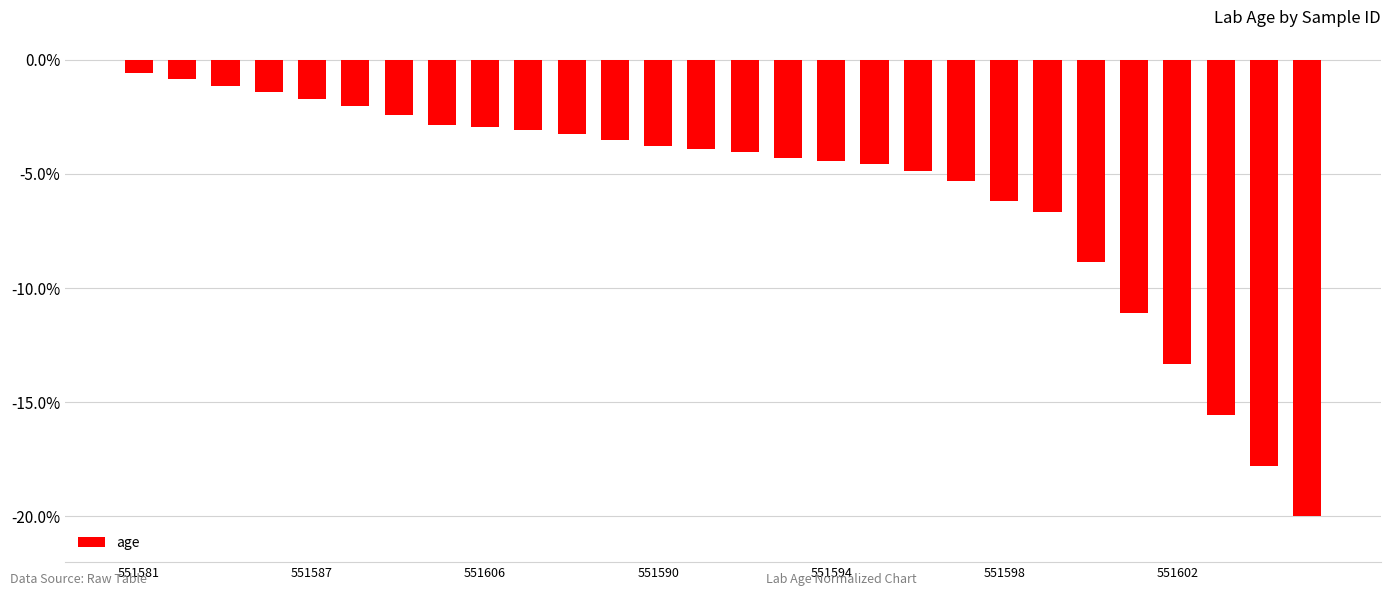

What is the difference between the maximum and minimum values?

19.4